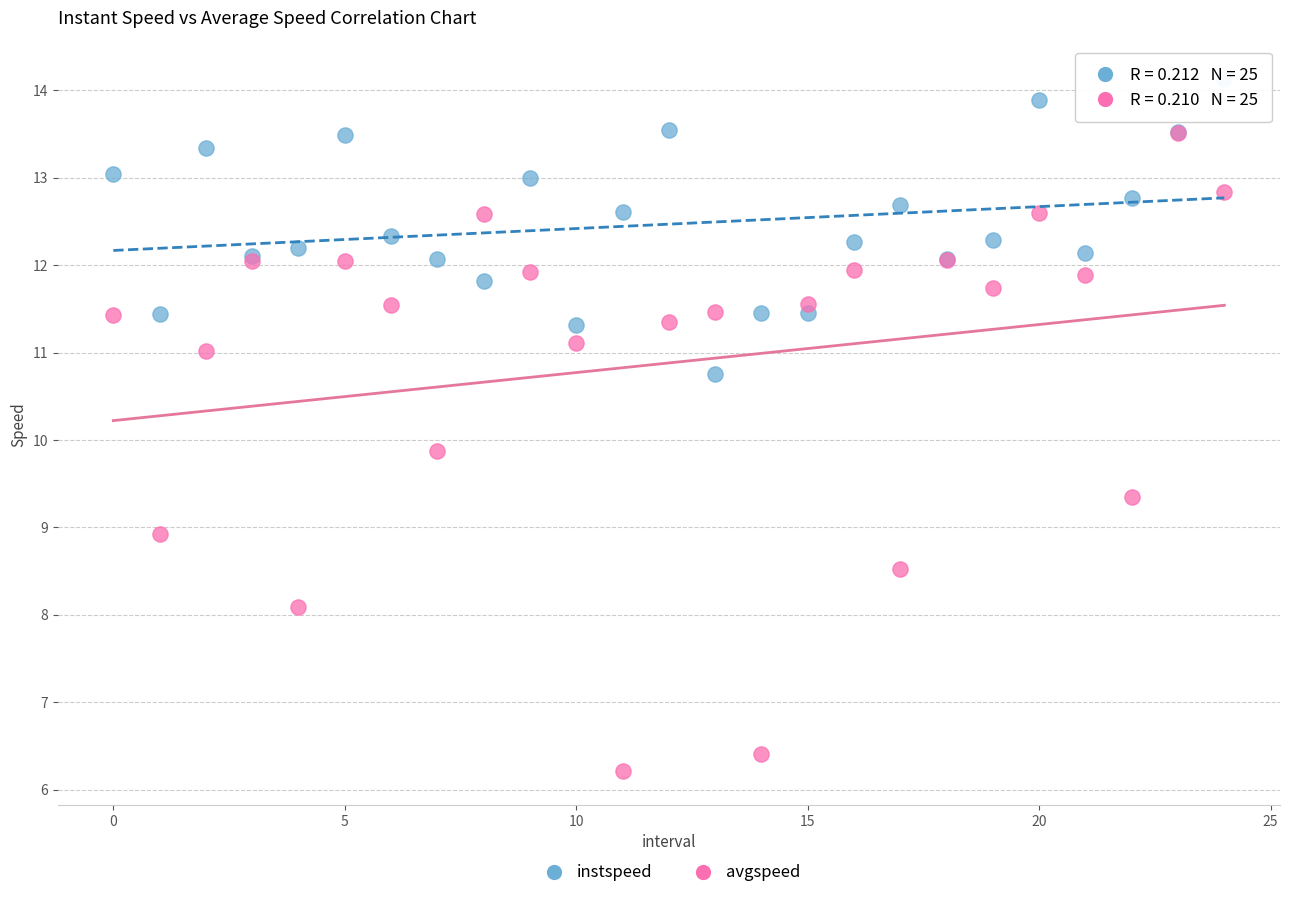

Across all series, what Y value is closest to 10?

9.9